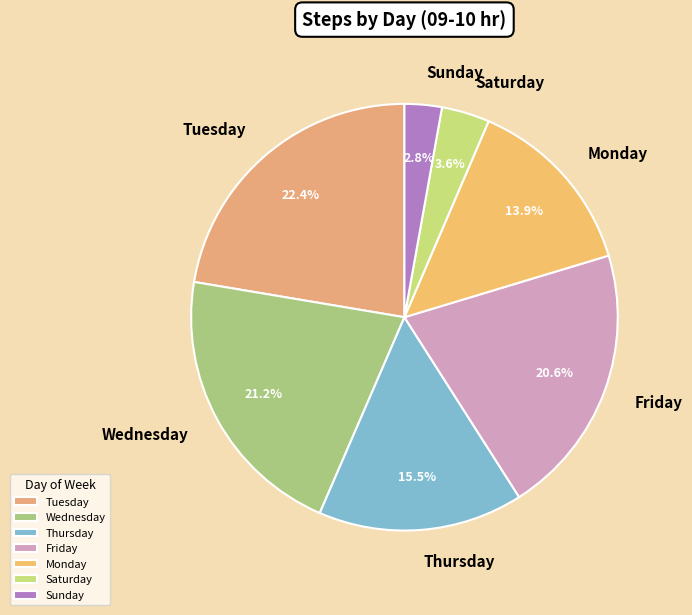

What is the ratio of the value at Sunday to the value at Saturday?

0.8